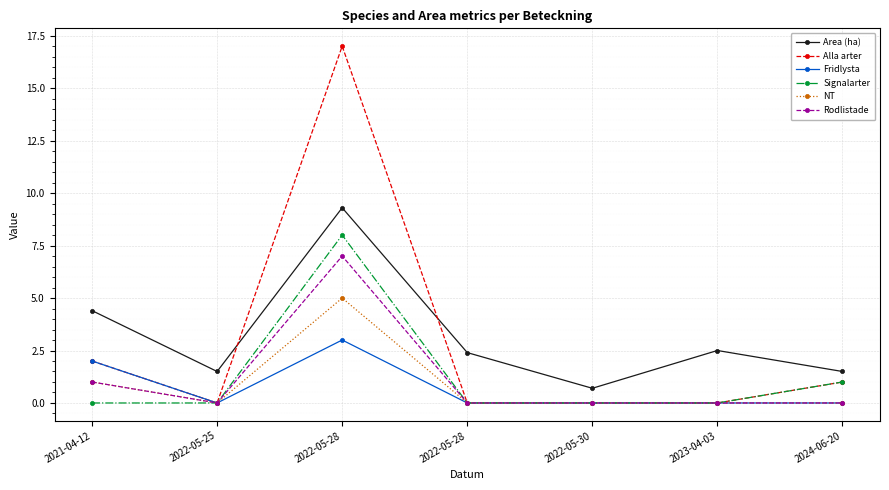

How many lines are shown in the chart?

6